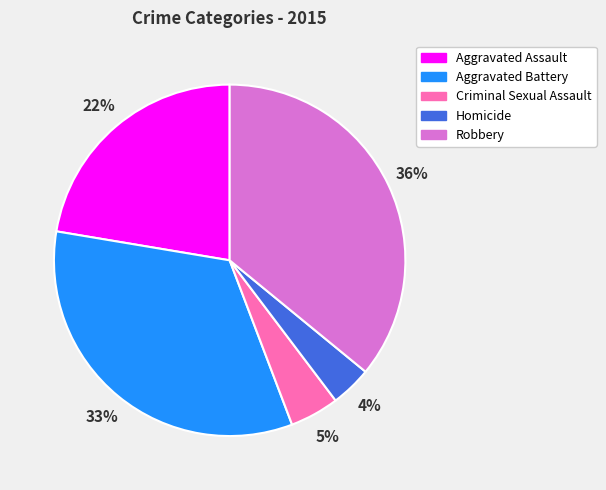

Rank the categories by value from highest to lowest.

Robbery, Aggravated Battery, Aggravated Assault, Criminal Sexual Assault, Homicide